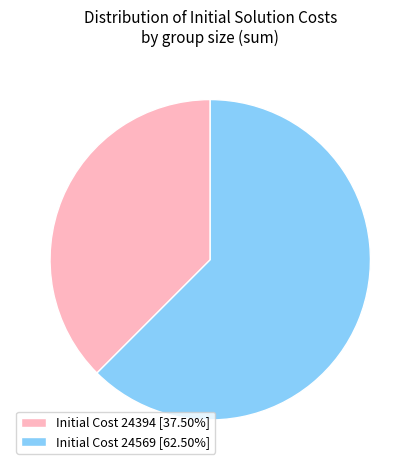

Count the number of slices in the pie.

2